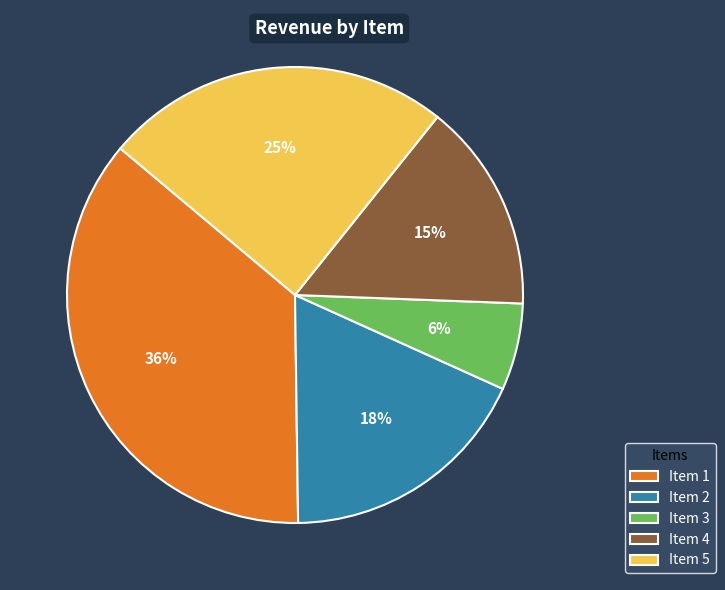

Is Item 2 the majority of the pie?

No